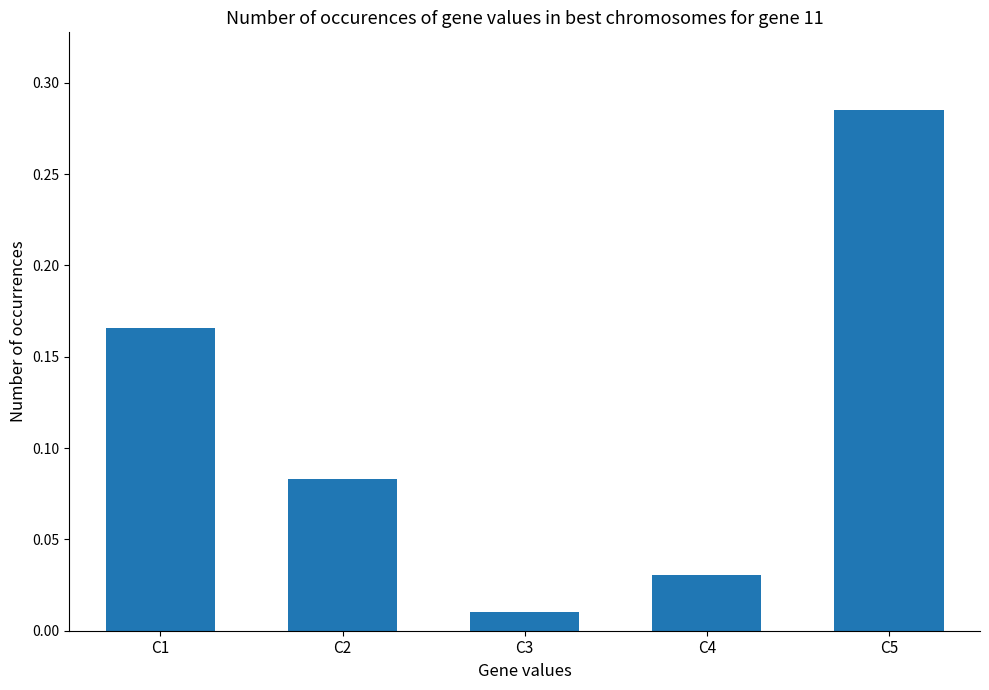

Is it true that the value at C5 is 0.2?

False